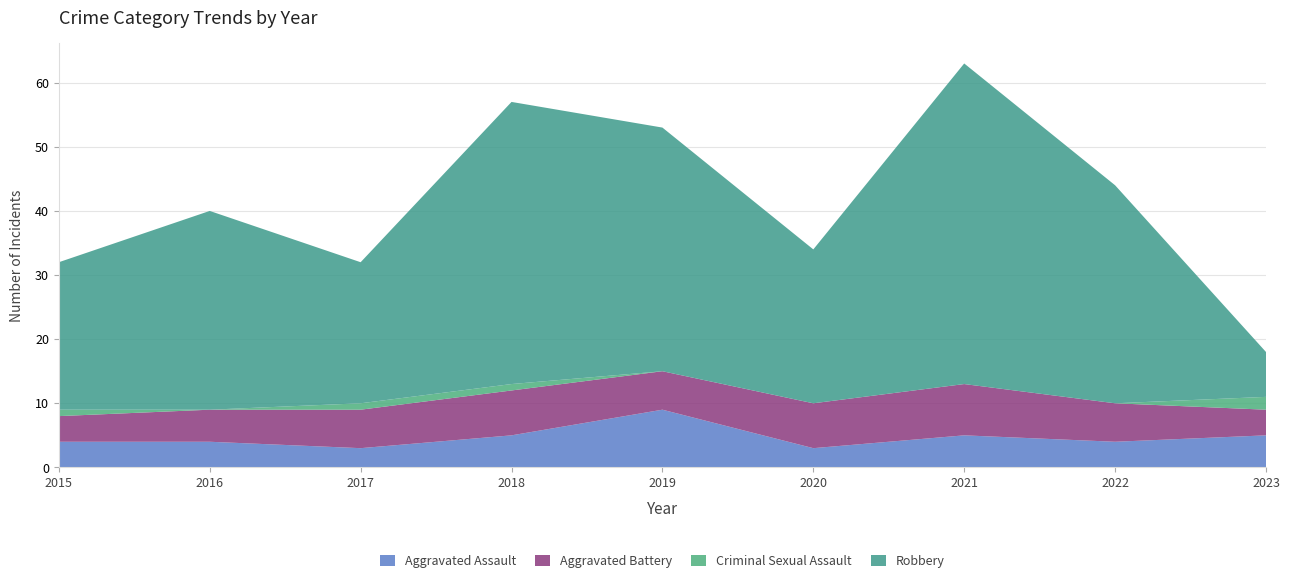

Reading right to left, extract all data points from this chart.

Aggravated Assault: 2023=5	2022=4	2021=5	2020=3	2019=9	2018=5	2017=3	2016=4	2015=4
Aggravated Battery: 2023=4	2022=6	2021=8	2020=7	2019=6	2018=7	2017=6	2016=5	2015=4
Criminal Sexual Assault: 2023=2	2022=0	2021=0	2020=0	2019=0	2018=1	2017=1	2016=0	2015=1
Robbery: 2023=7	2022=34	2021=50	2020=24	2019=38	2018=44	2017=22	2016=31	2015=23